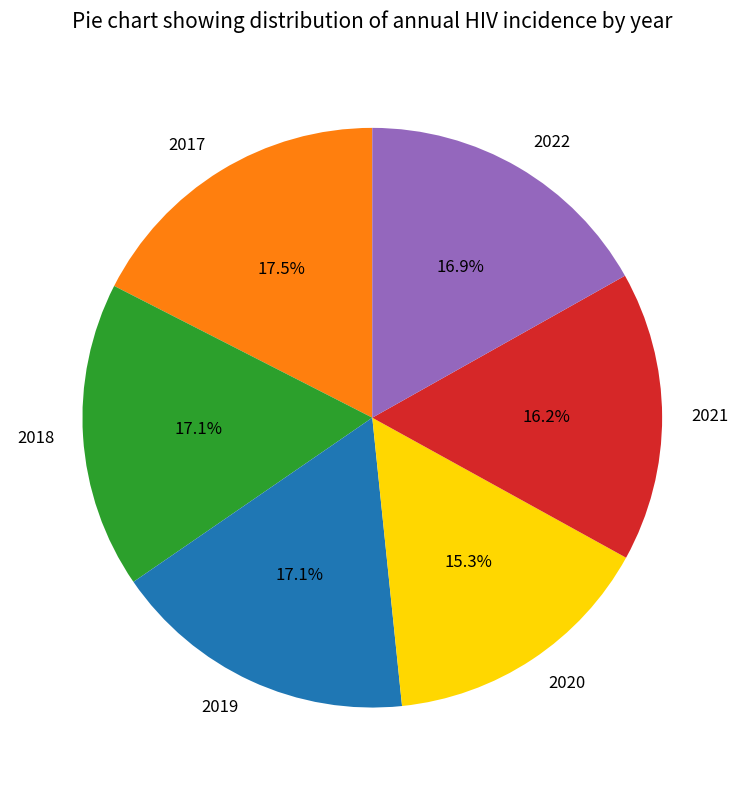

Is there any slice that represents more than half of the pie?

No